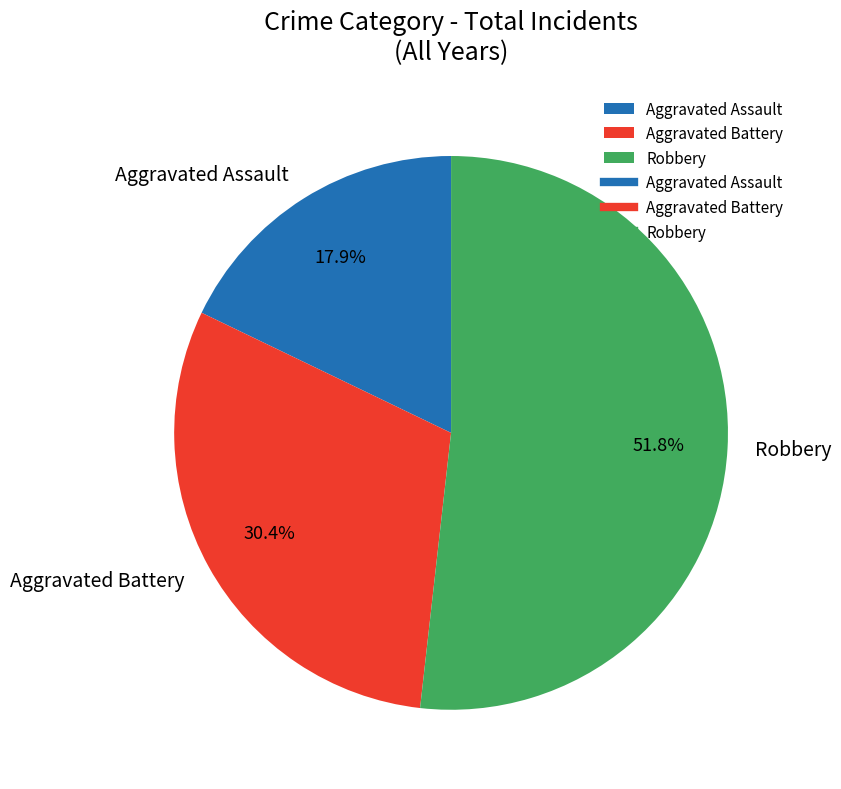

Which category has the smallest portion of the pie?

Aggravated Assault